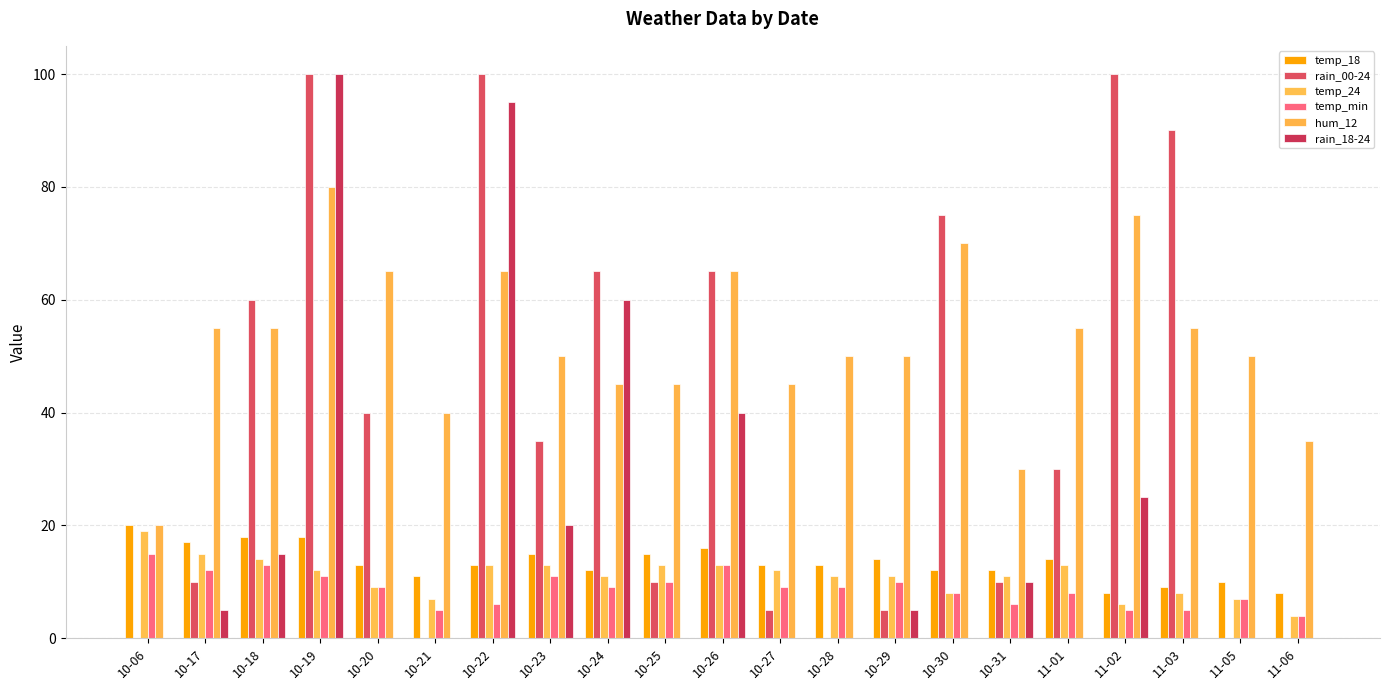

How many groups of bars are there?

21